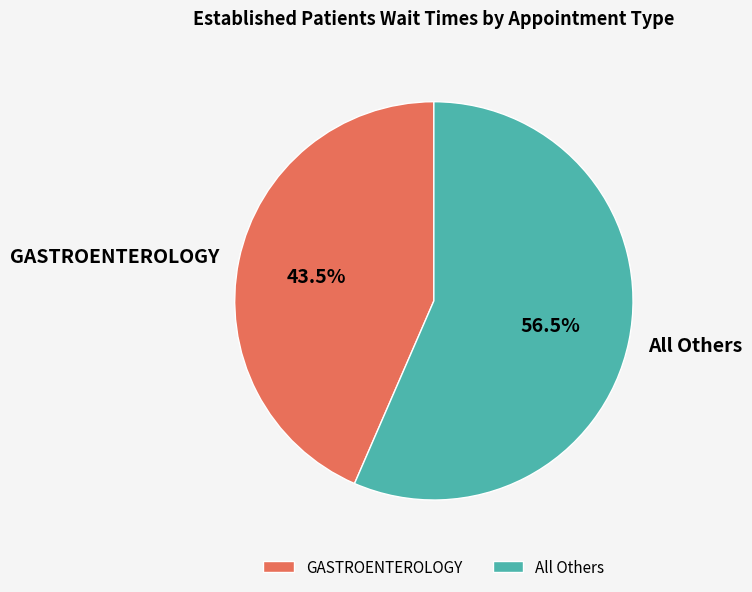

What is the ratio of the value at GASTROENTEROLOGY to the value at All Others?

0.8